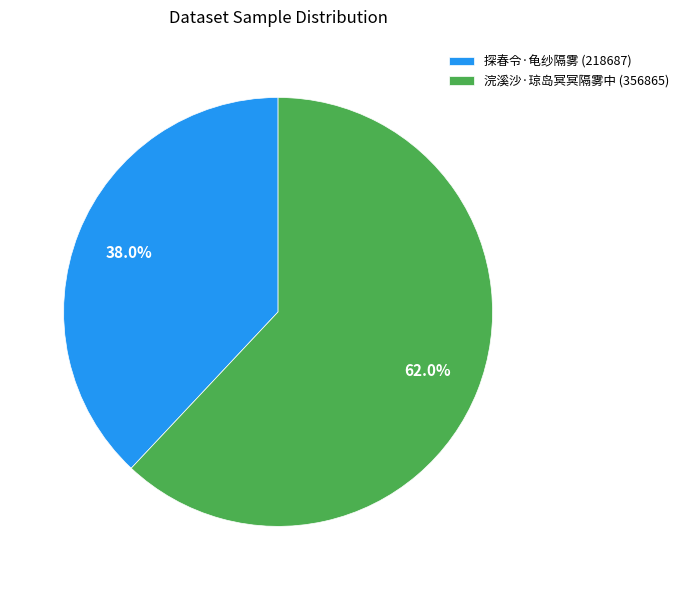

Count the number of slices in the pie.

2